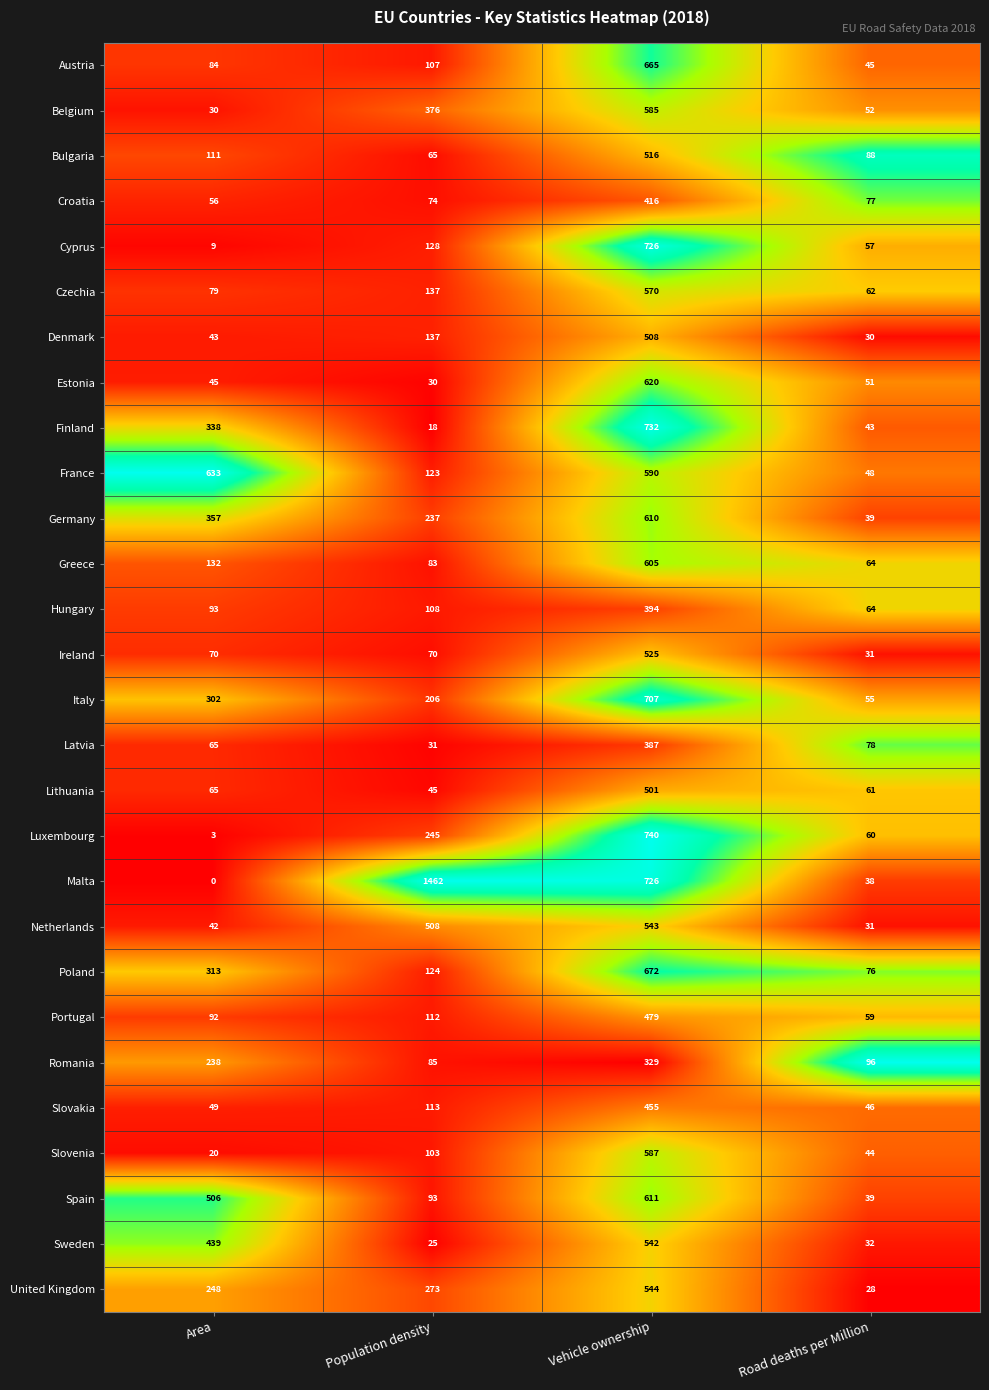

What is the total value across all series at Road deaths per Million?

1494